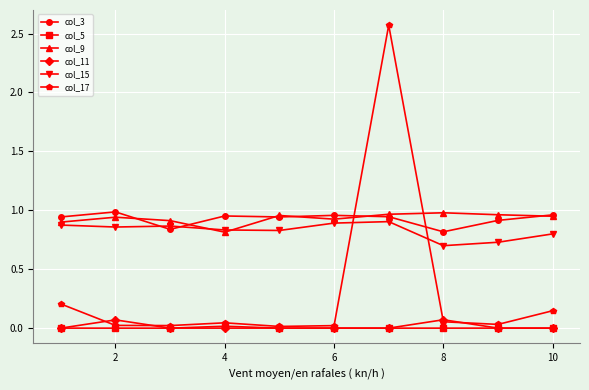

Is this an area chart (filled region under the line)?

No